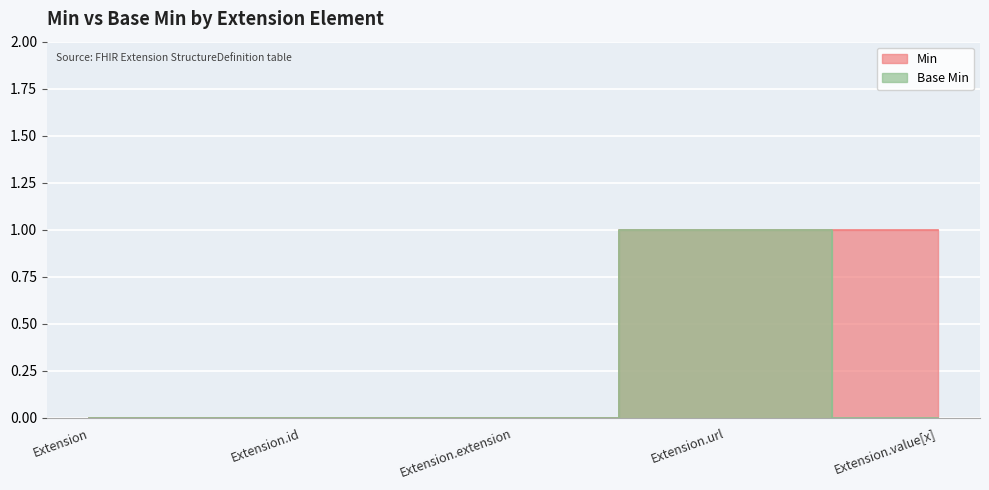

How many lines are shown in the chart?

2